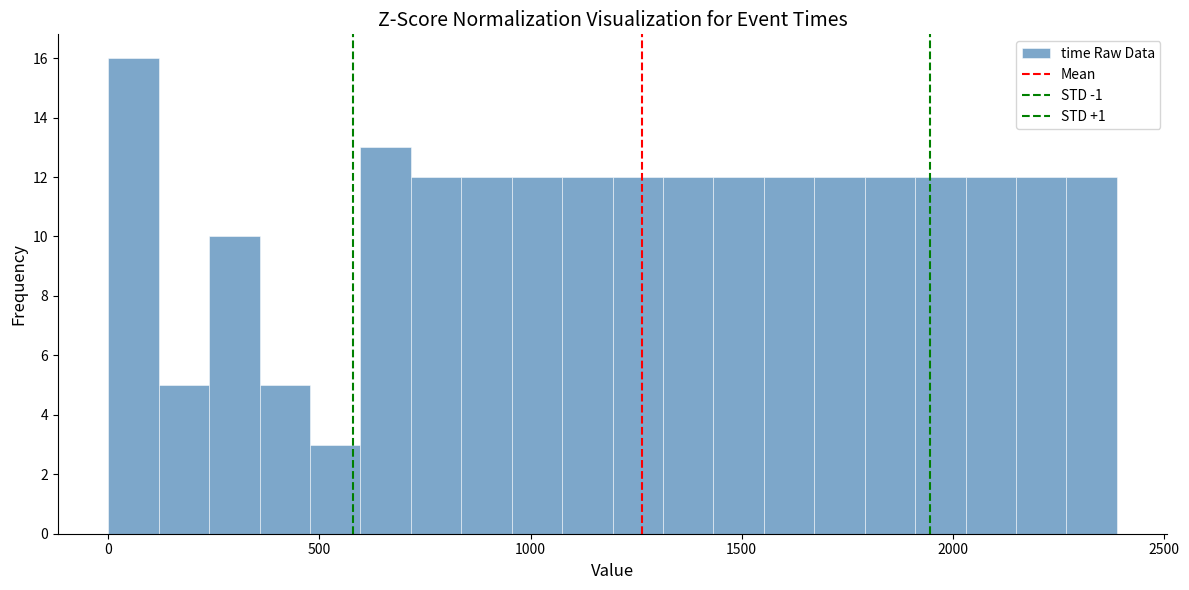

Around what value on the x-axis is the tallest bar? Give the approximate position of its centre, as read against the axis.

50